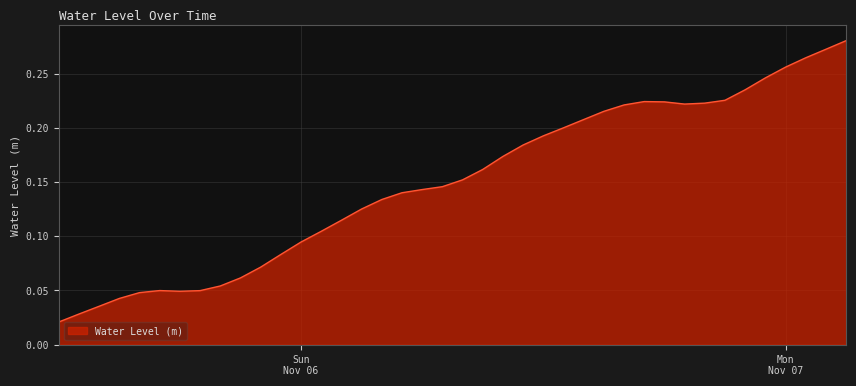

How many lines are shown in the chart?

1